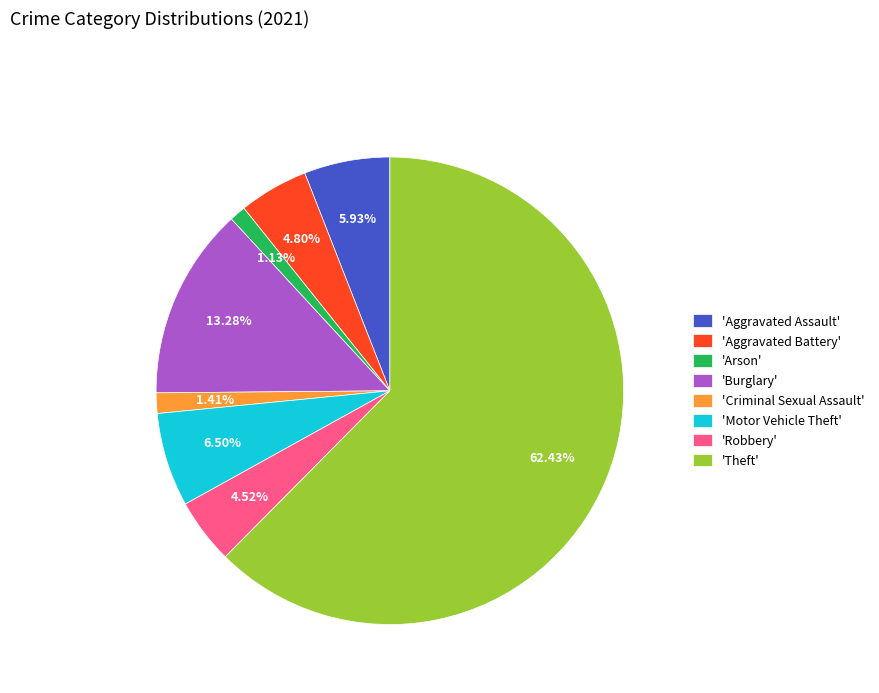

Approximately how many times larger is the value at 'Aggravated Battery' compared to 'Motor Vehicle Theft'?

0.7